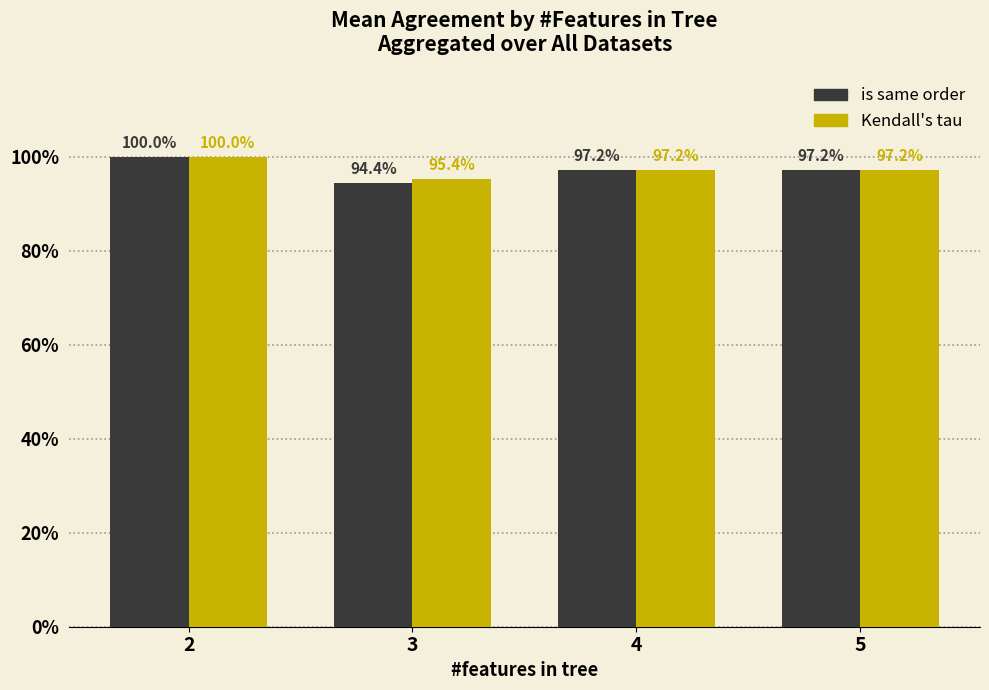

Which series has the largest range (max minus min)?

is same order